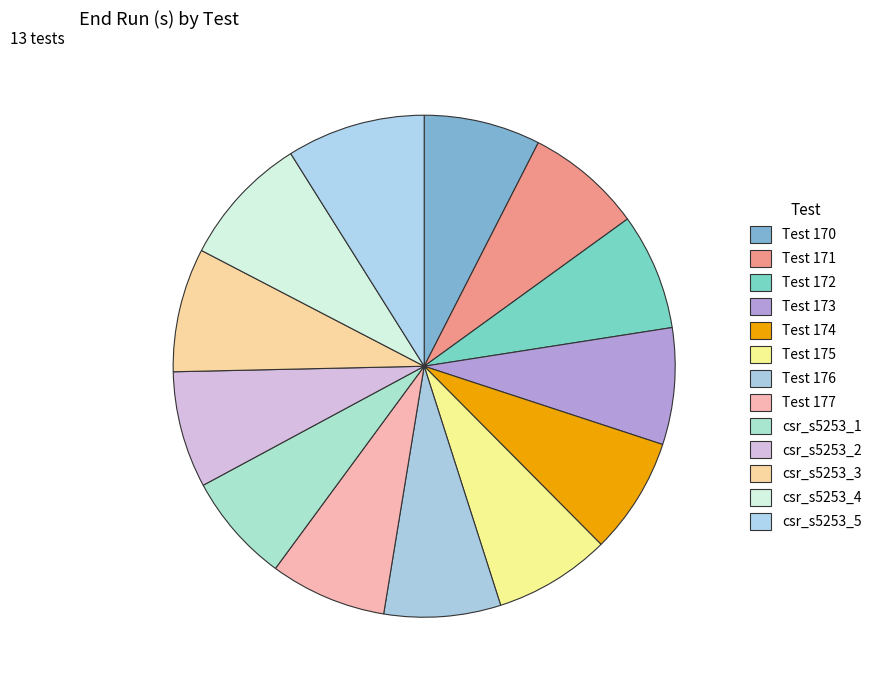

How many slices are in this pie chart?

13